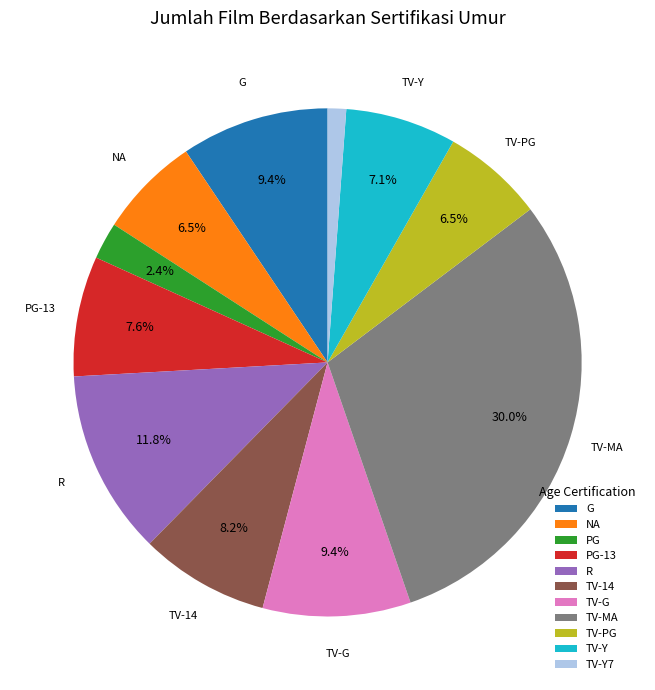

How many segments does this pie chart have?

11